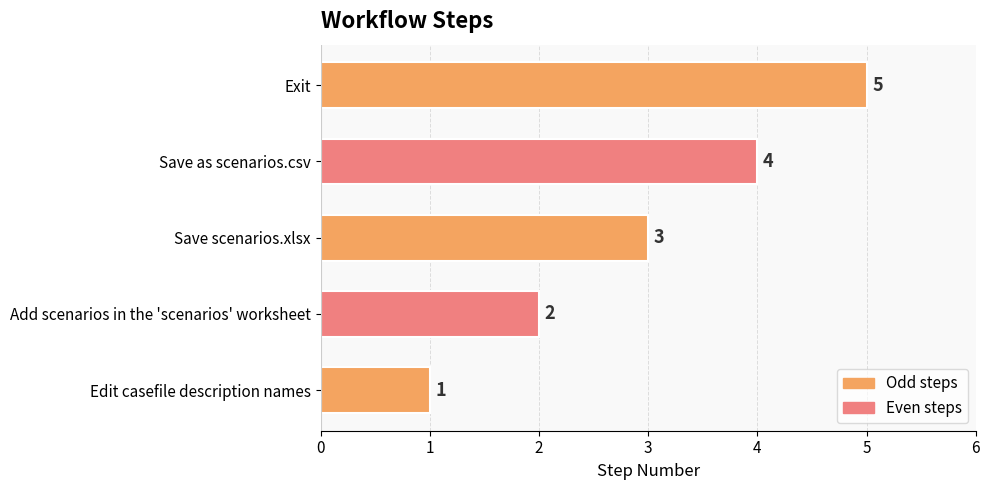

Are the bars horizontal?

Yes